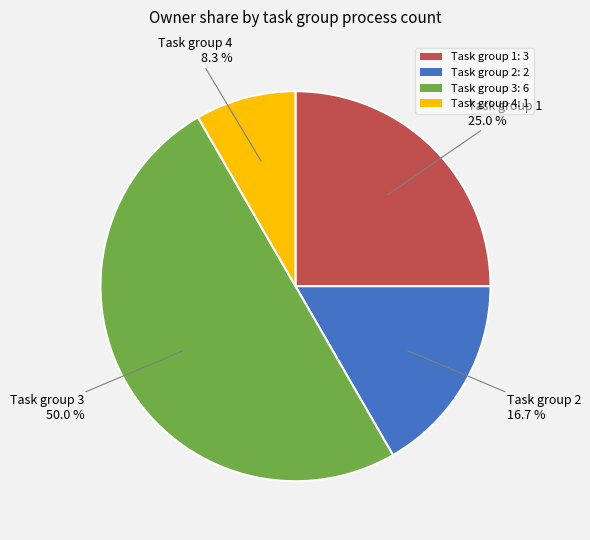

Rank the categories by value from lowest to highest.

Task group 4: 1, Task group 2: 2, Task group 1: 3, Task group 3: 6